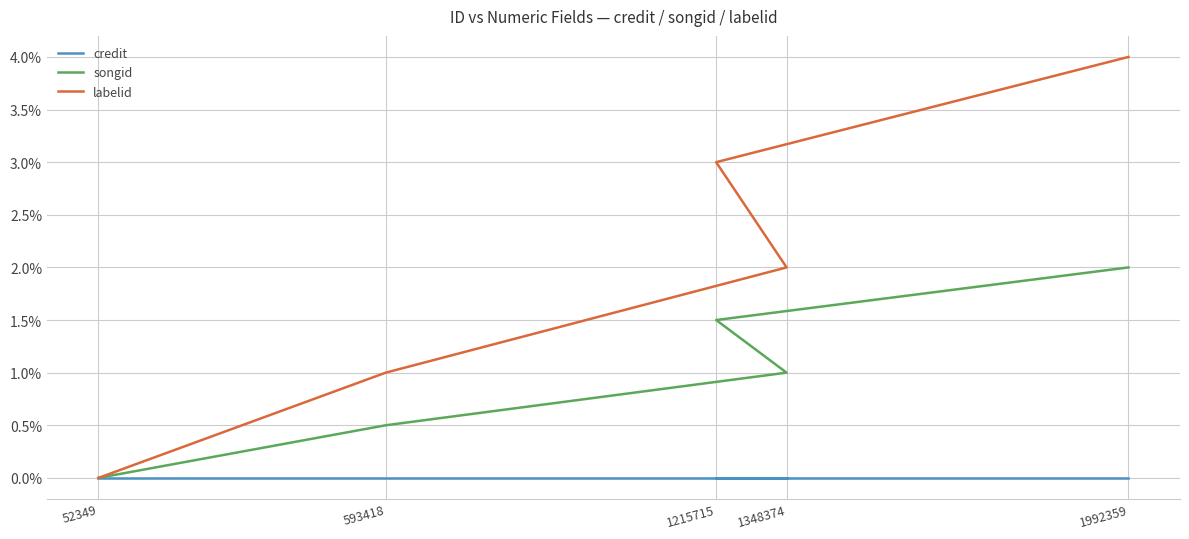

What is the total value across all series at 1215715?

4.5